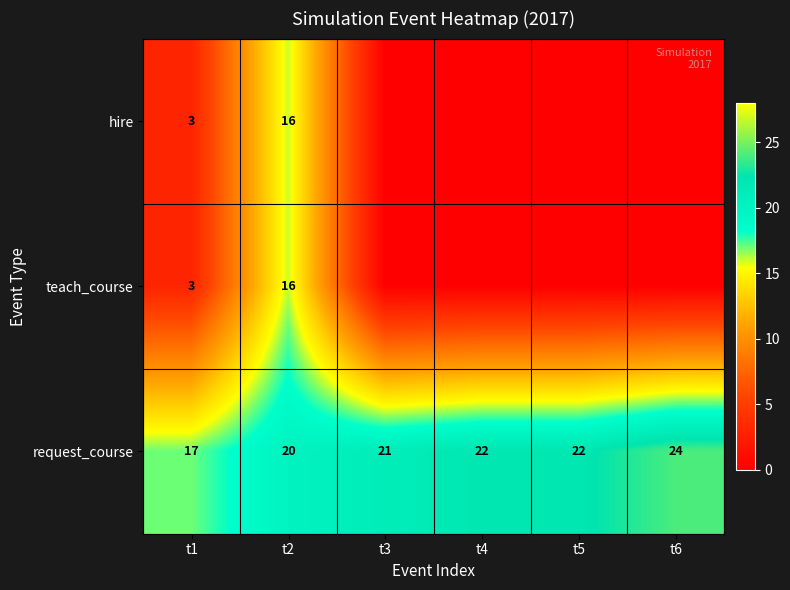

What is the difference between the teach_course values at t1 and t2?

13